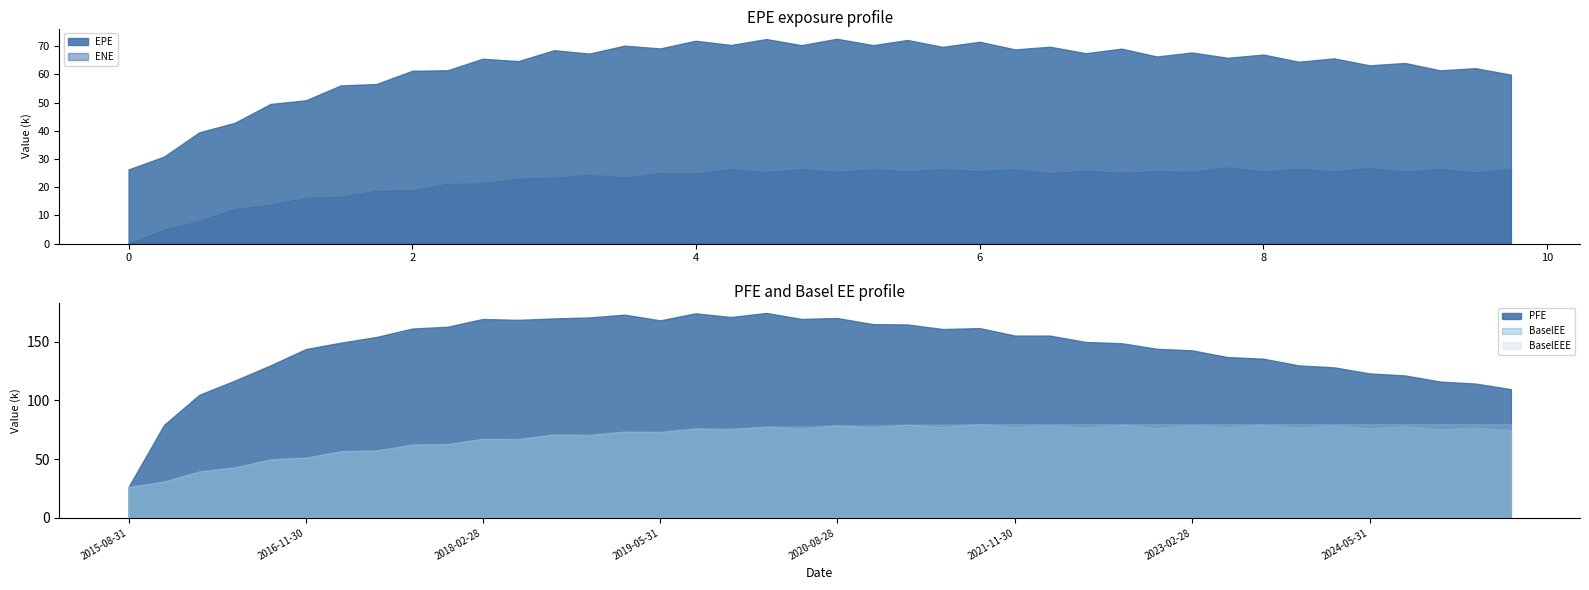

What is the difference between the maximum and minimum values in the PFE series?

148.3